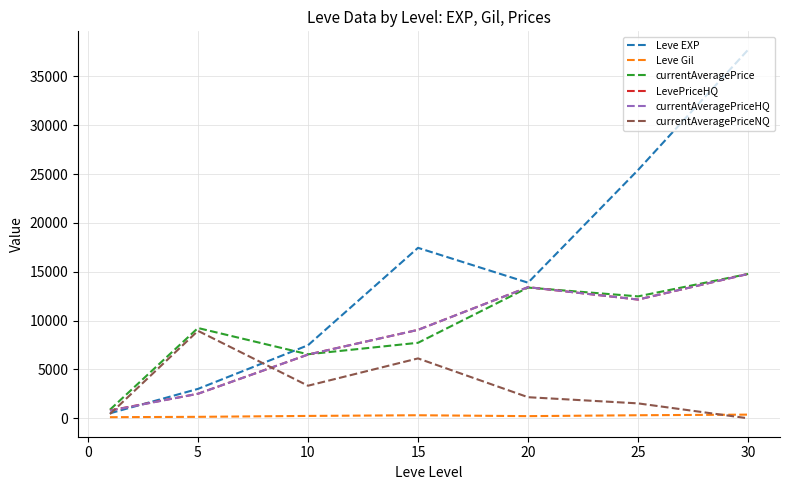

Which series has the largest range (max minus min)?

Leve EXP